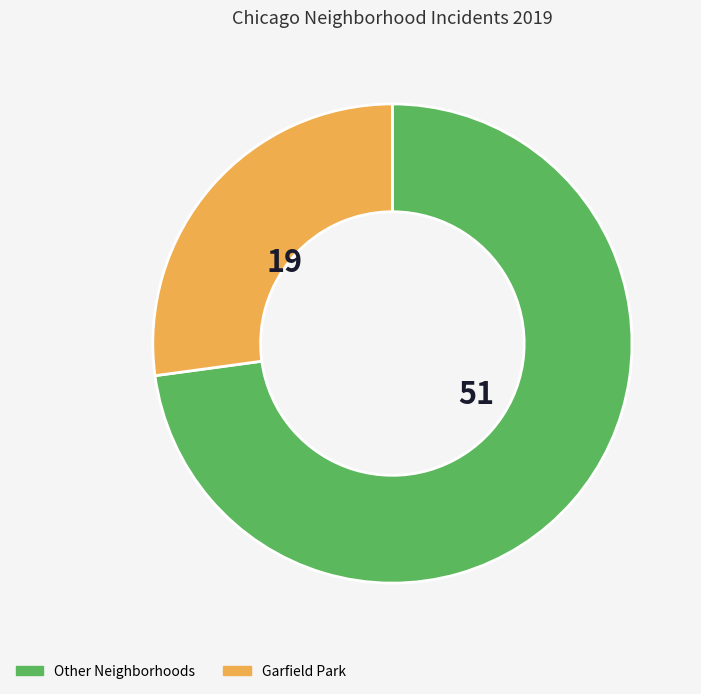

Is it true that Other Neighborhoods is 73% of the pie?

True